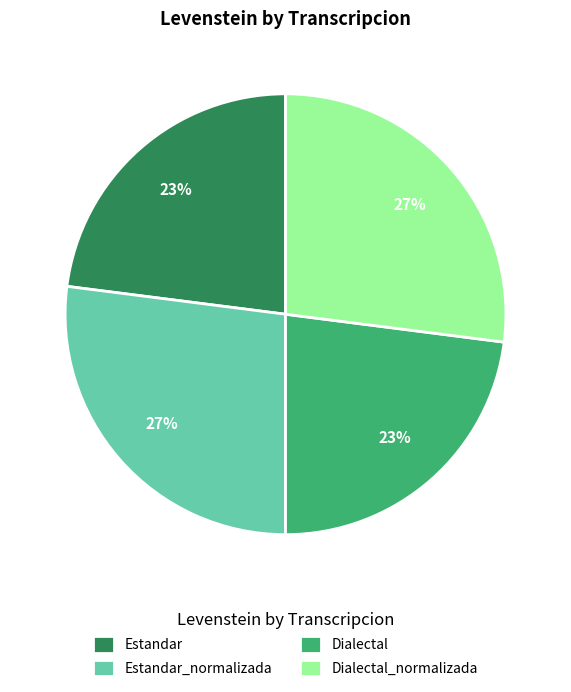

Is Estandar_normalizada the majority of the pie?

No